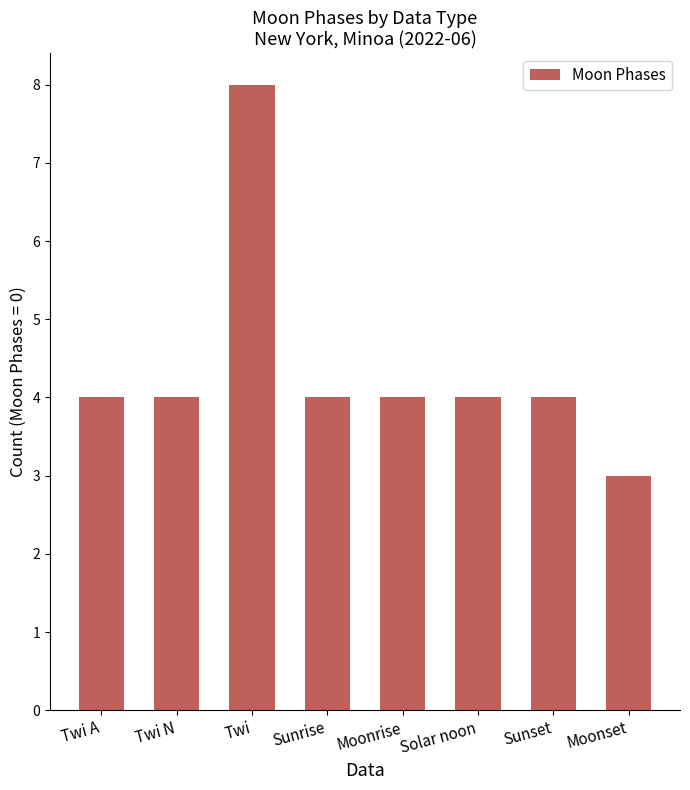

True or false: the data shows 4 at Sunrise.

True